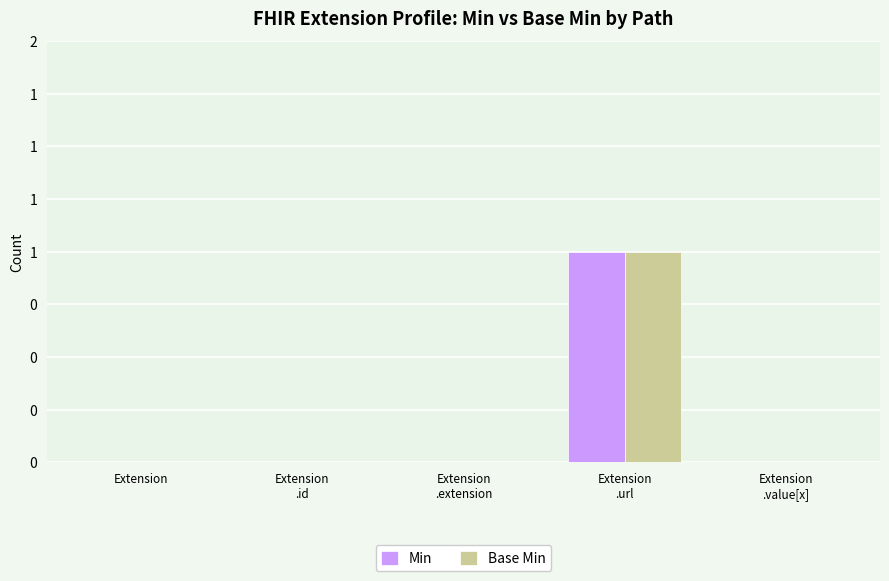

Which has a higher value, Extension or Extension
.url?

Extension
.url